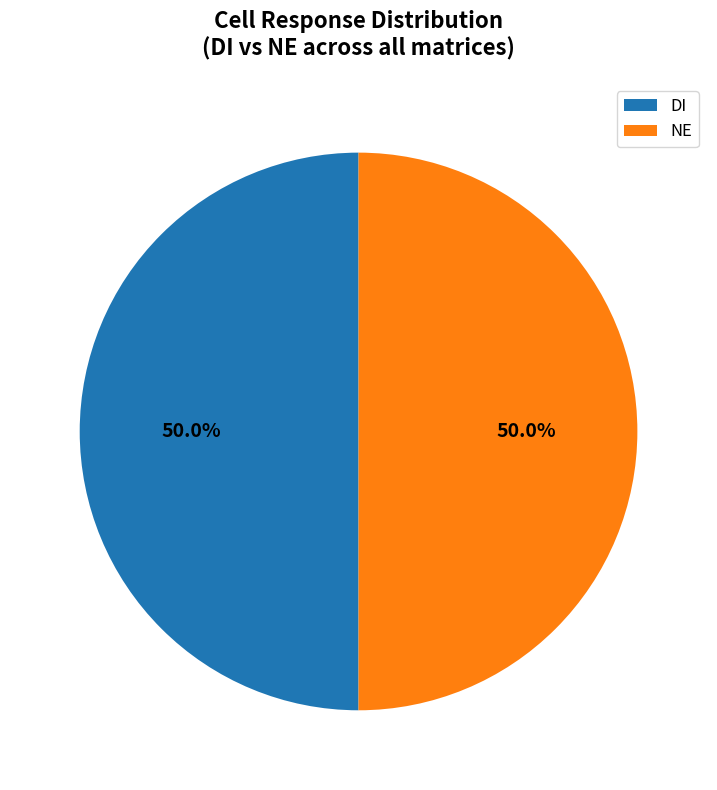

What is the ratio of the value at NE to the value at DI?

1.0